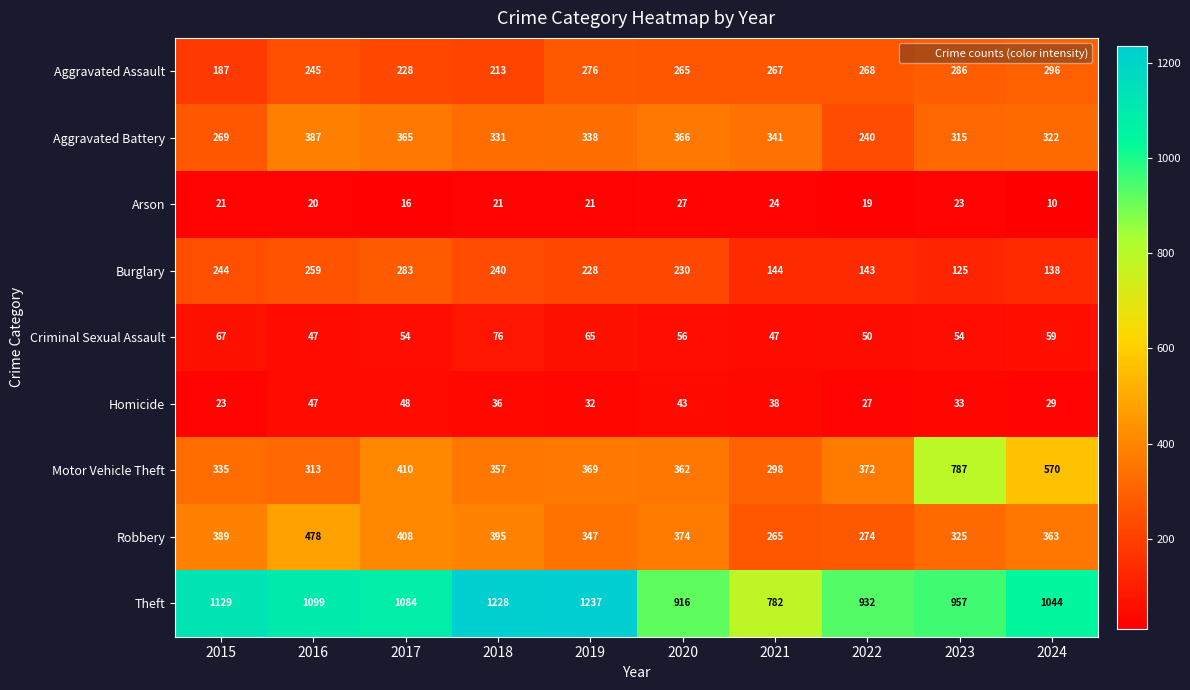

What is the greatest value displayed?

1237